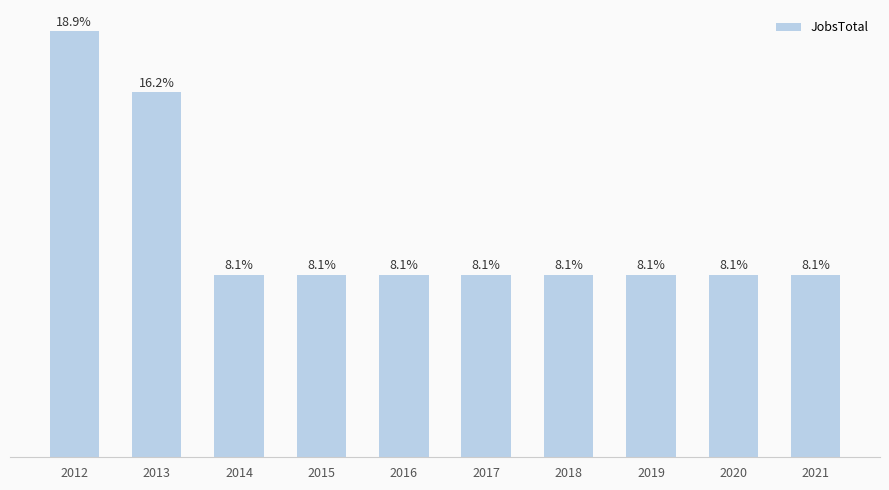

List the labels in order of value, smallest first.

2014, 2015, 2016, 2017, 2018, 2019, 2020, 2021, 2013, 2012